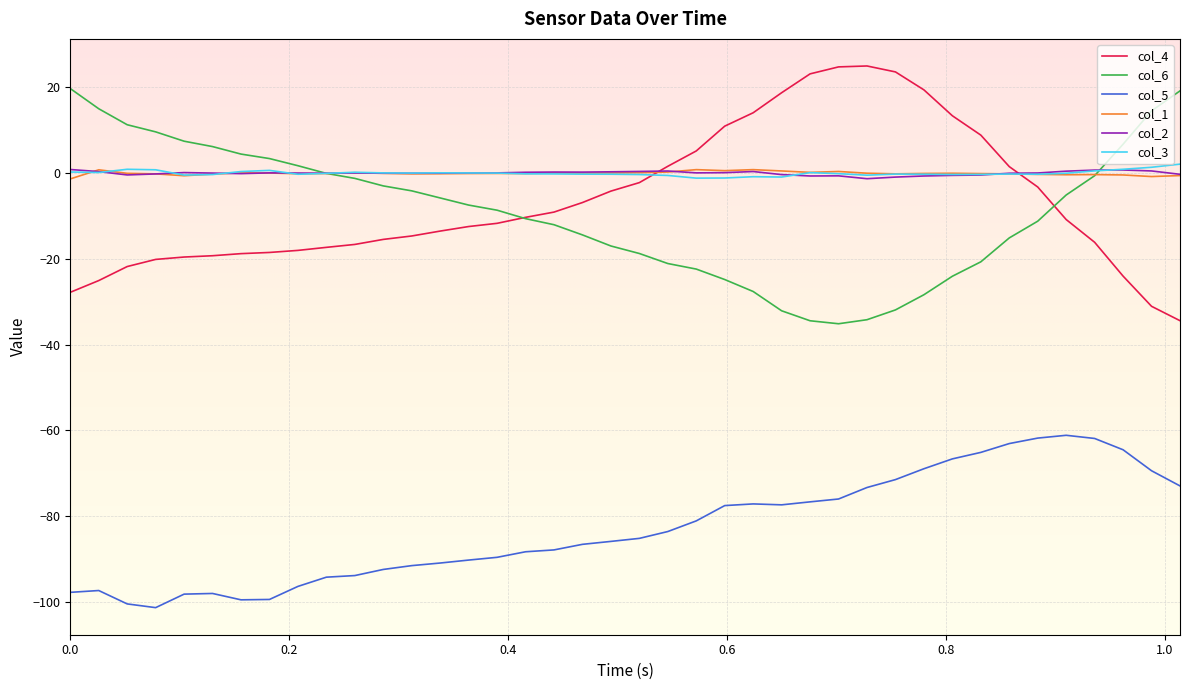

What is the smallest value displayed?

-101.4